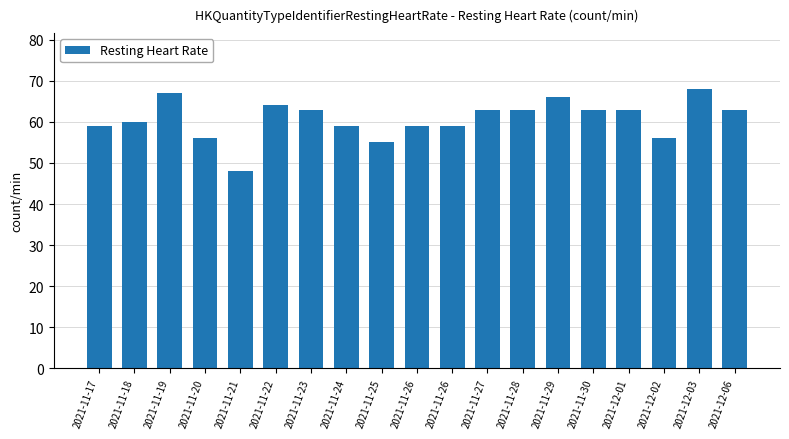

Does the chart contain any negative values?

No